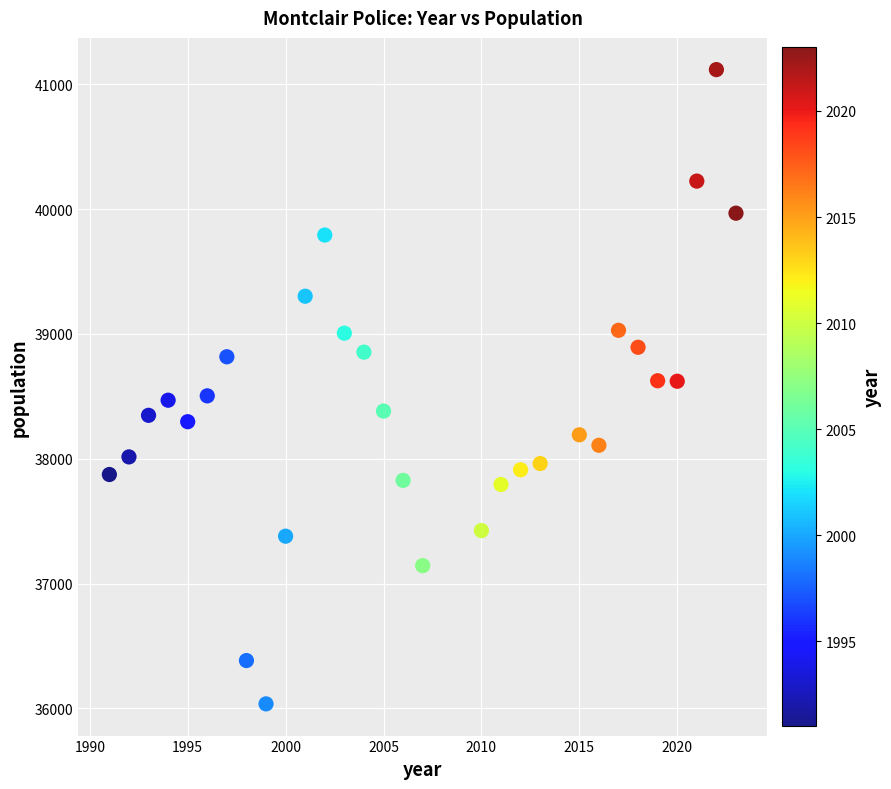

What is the range of X values (max minus min)?

32